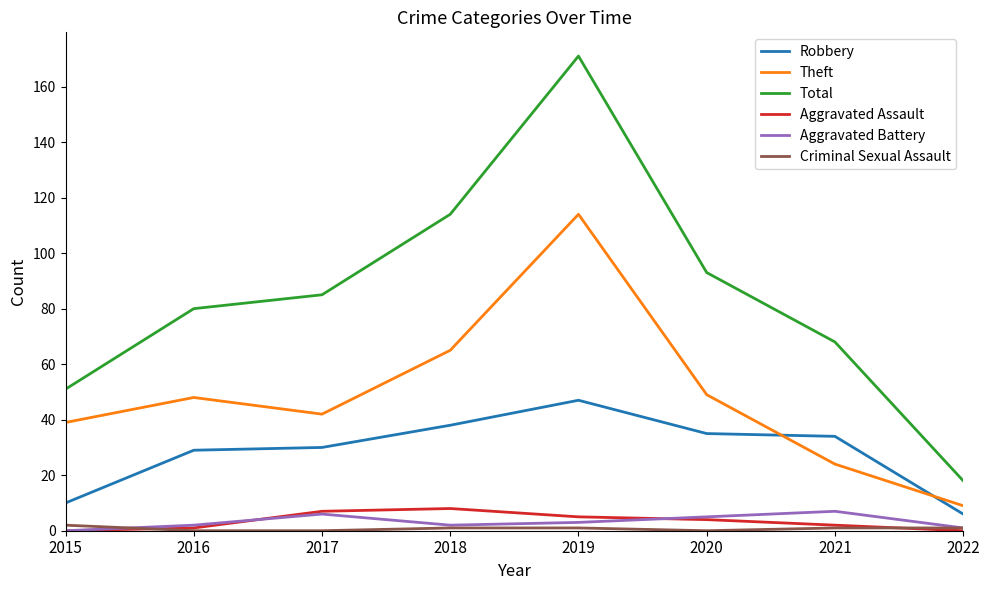

Reading left to right, list all the values displayed in this chart.

Robbery: 2015=10	2016=29	2017=30	2018=38	2019=47	2020=35	2021=34	2022=6
Theft: 2015=39	2016=48	2017=42	2018=65	2019=114	2020=49	2021=24	2022=9
Total: 2015=51	2016=80	2017=85	2018=114	2019=171	2020=93	2021=68	2022=18
Aggravated Assault: 2015=0	2016=1	2017=7	2018=8	2019=5	2020=4	2021=2	2022=0
Aggravated Battery: 2015=0	2016=2	2017=6	2018=2	2019=3	2020=5	2021=7	2022=1
Criminal Sexual Assault: 2015=2	2016=0	2017=0	2018=1	2019=1	2020=0	2021=1	2022=1